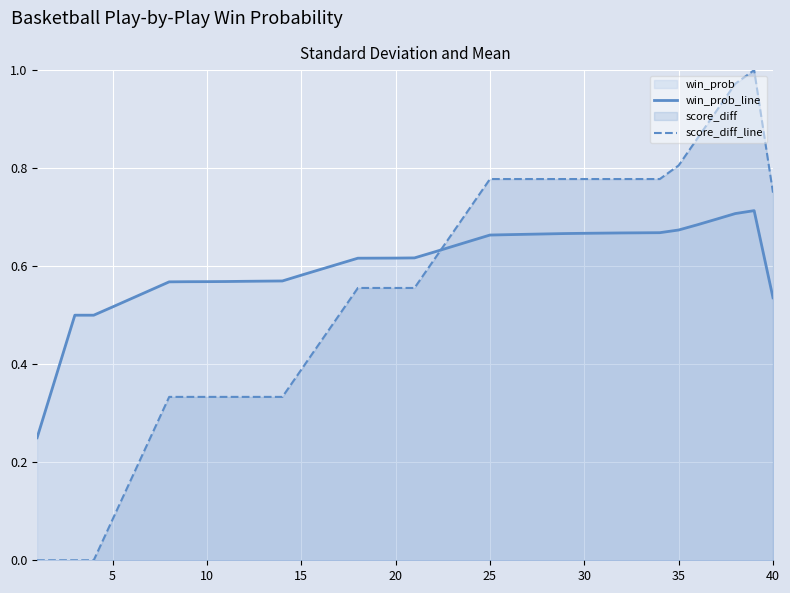

Rank the series by their maximum value, from highest to lowest.

score_diff_line, win_prob_line